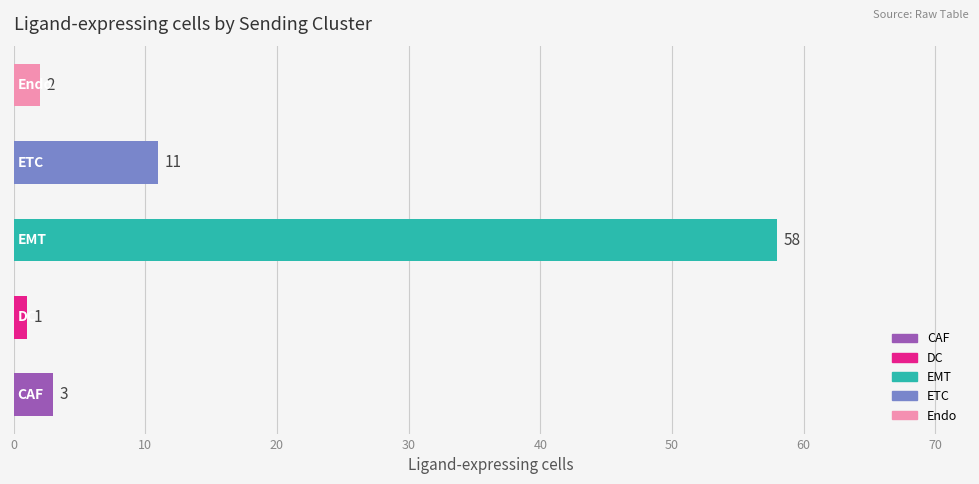

How many series are shown in this chart?

1